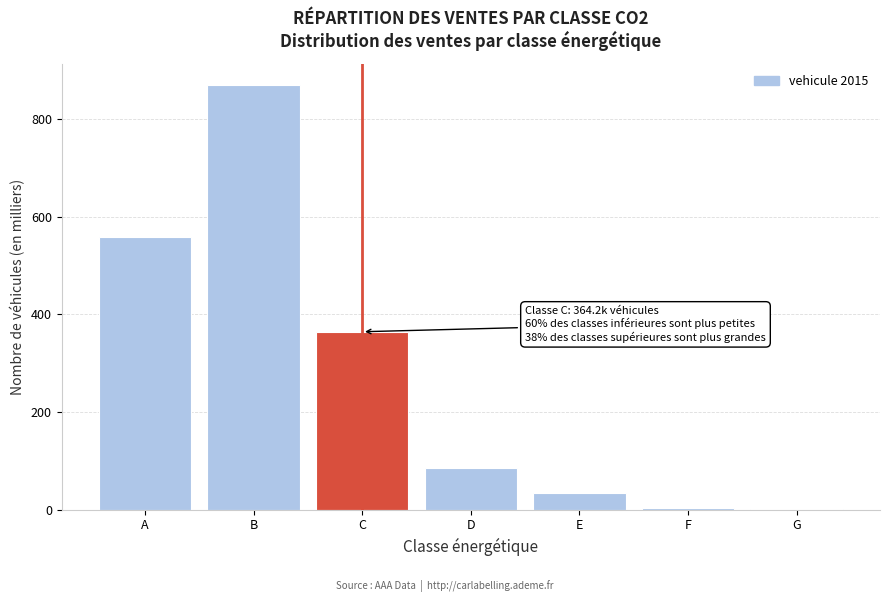

What is the ratio of the value at A to the value at E?

16.1